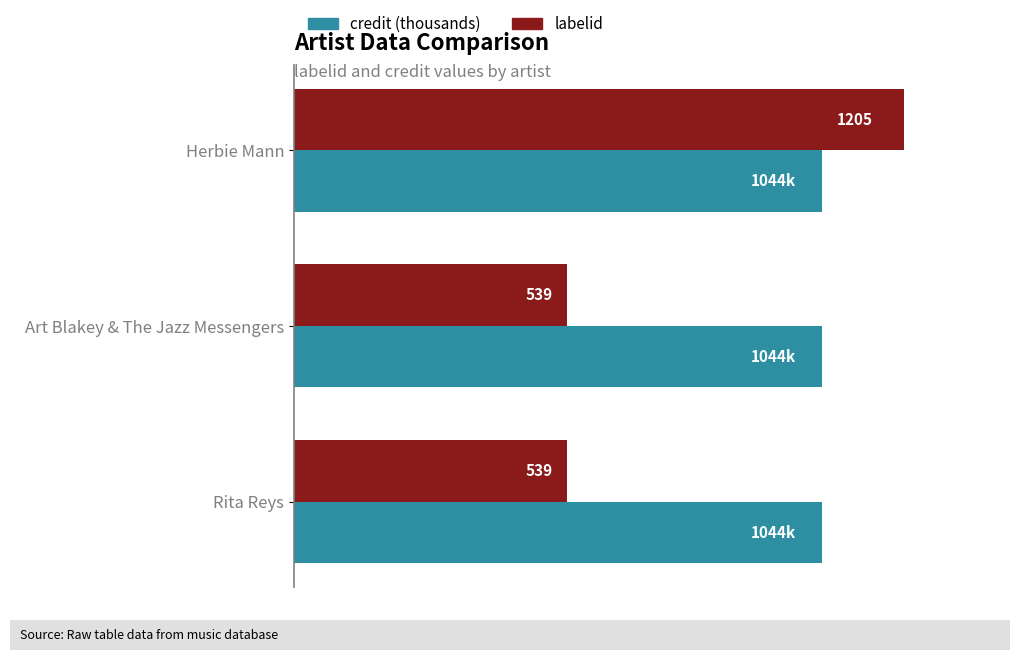

Which series has the largest total across all categories?

credit (thousands)